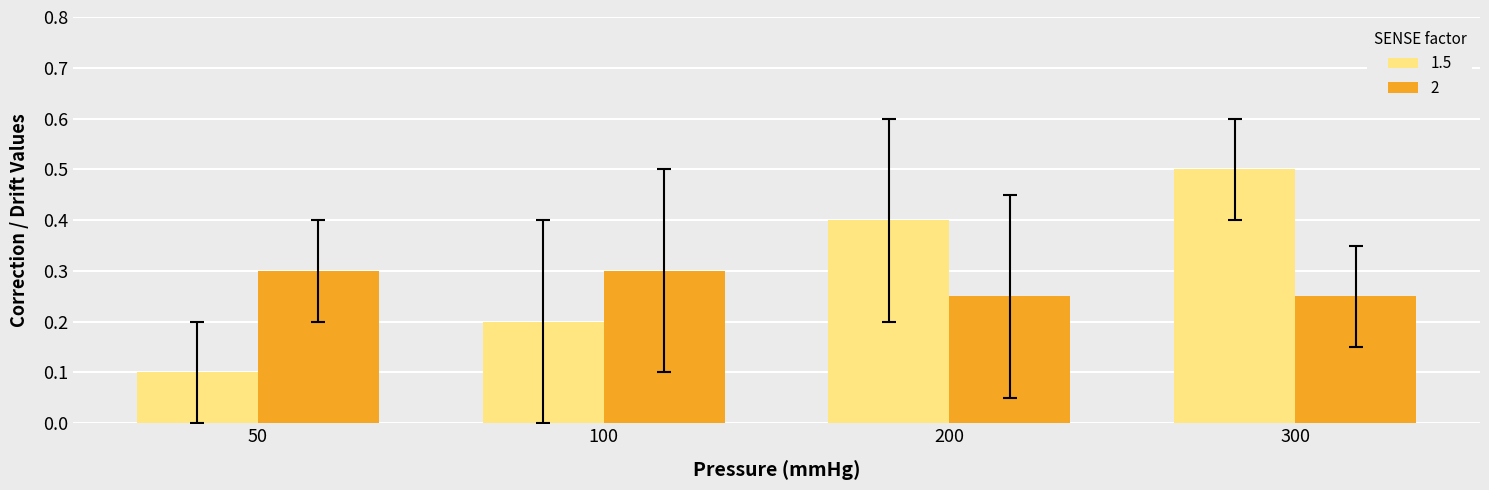

What is the sum of all 1.5 values?

1.2